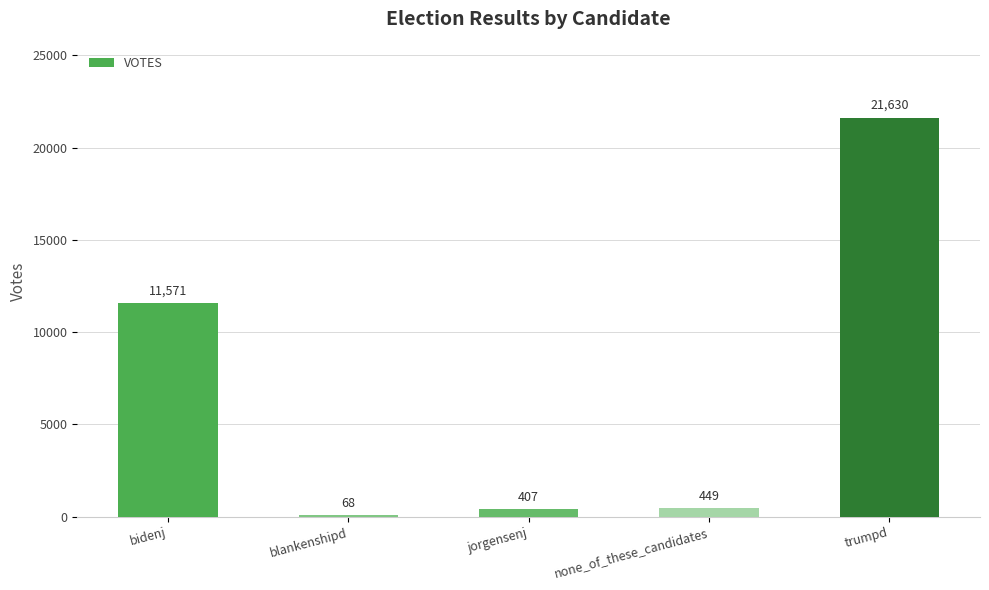

At which label is the value closest to 10849?

bidenj